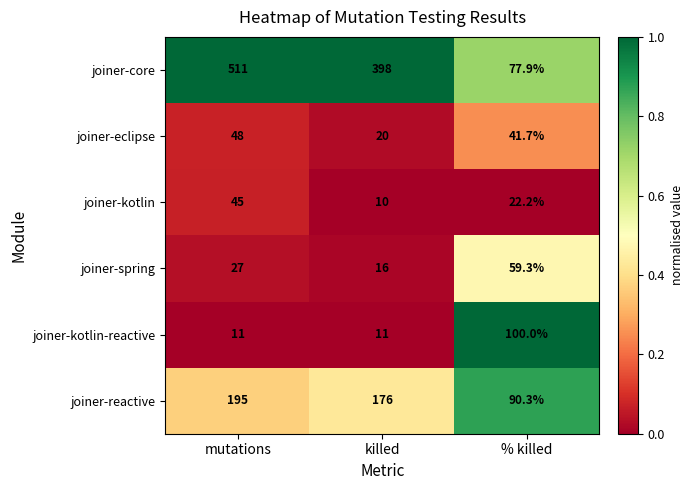

List the series in order of their peak value, lowest first.

joiner-kotlin, joiner-eclipse, joiner-spring, joiner-kotlin-reactive, joiner-reactive, joiner-core